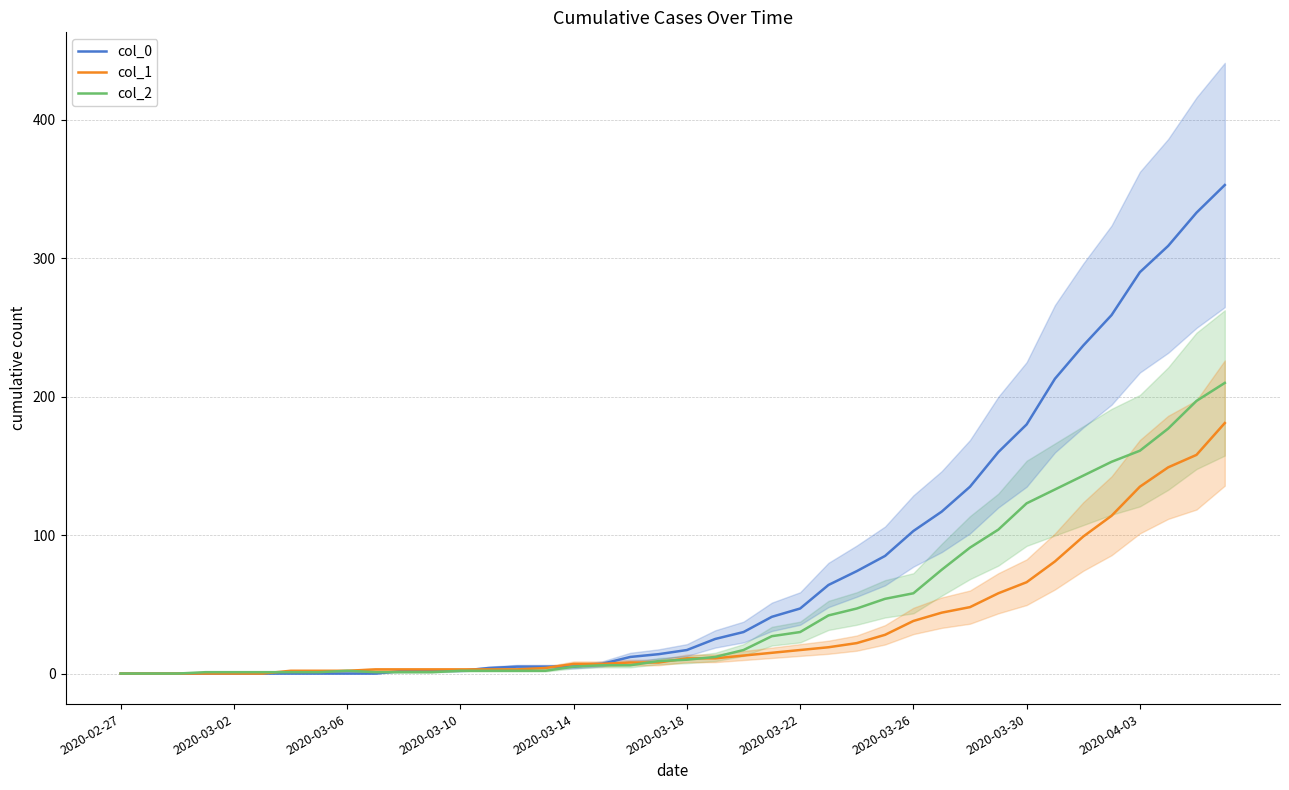

How many categories are shown in the chart?

40